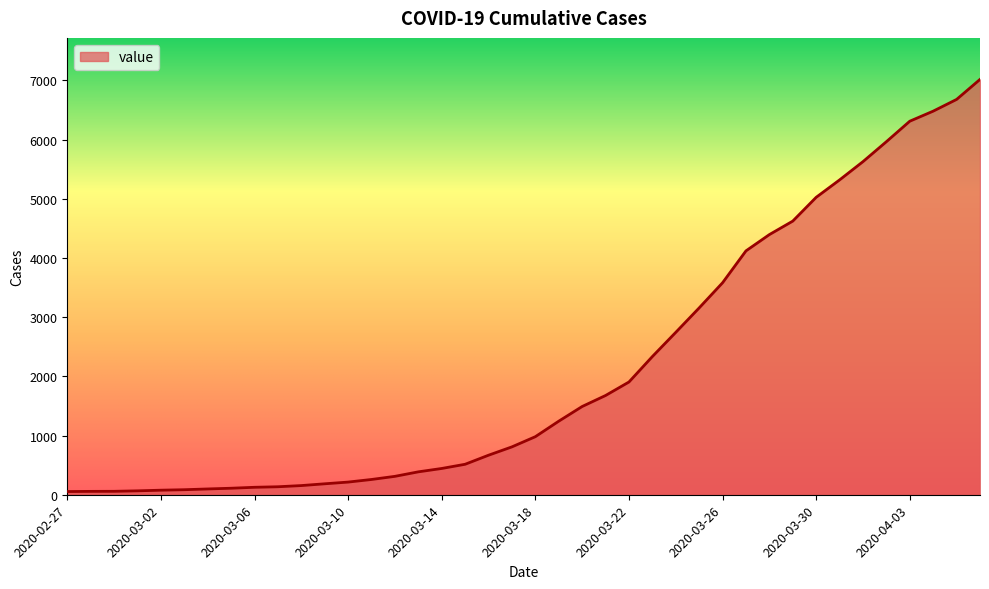

What is the difference between the maximum and minimum values?

6964